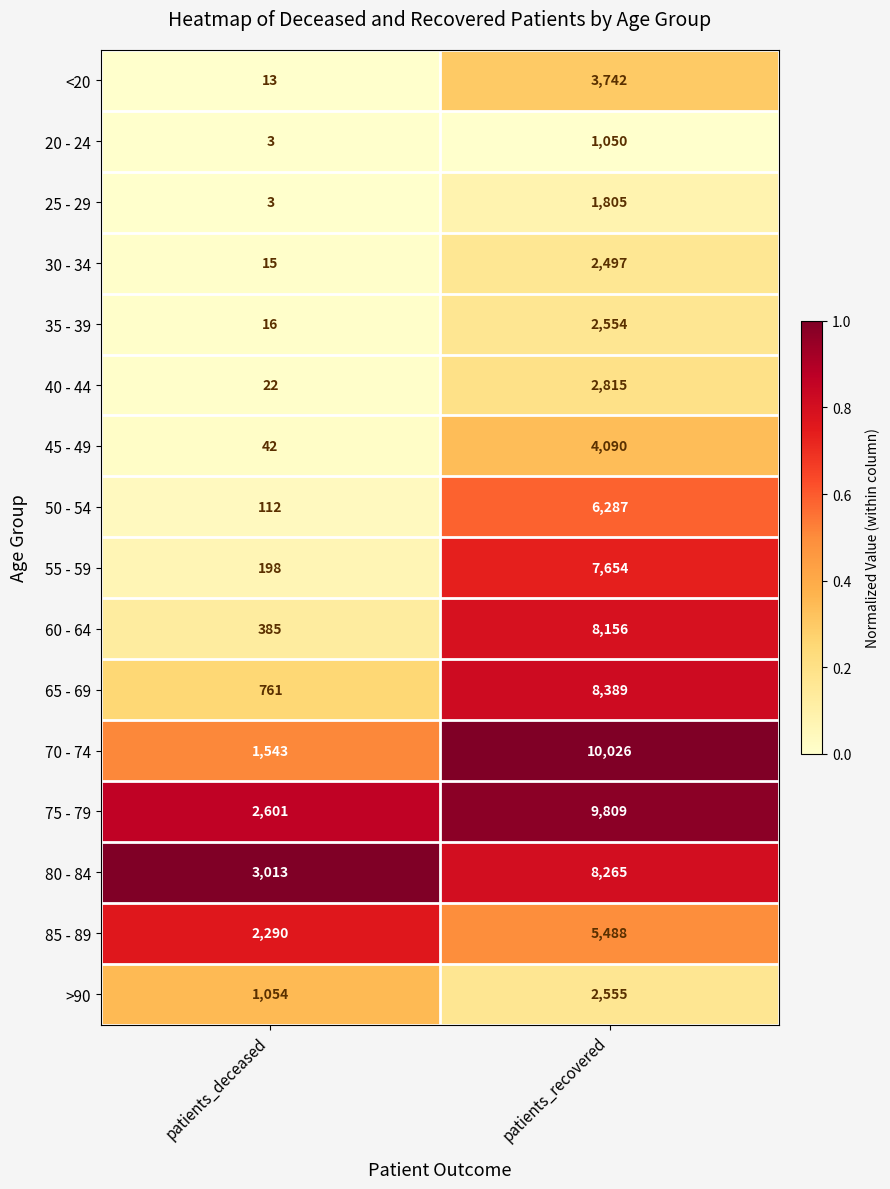

Which series has the largest total across all categories?

75 - 79